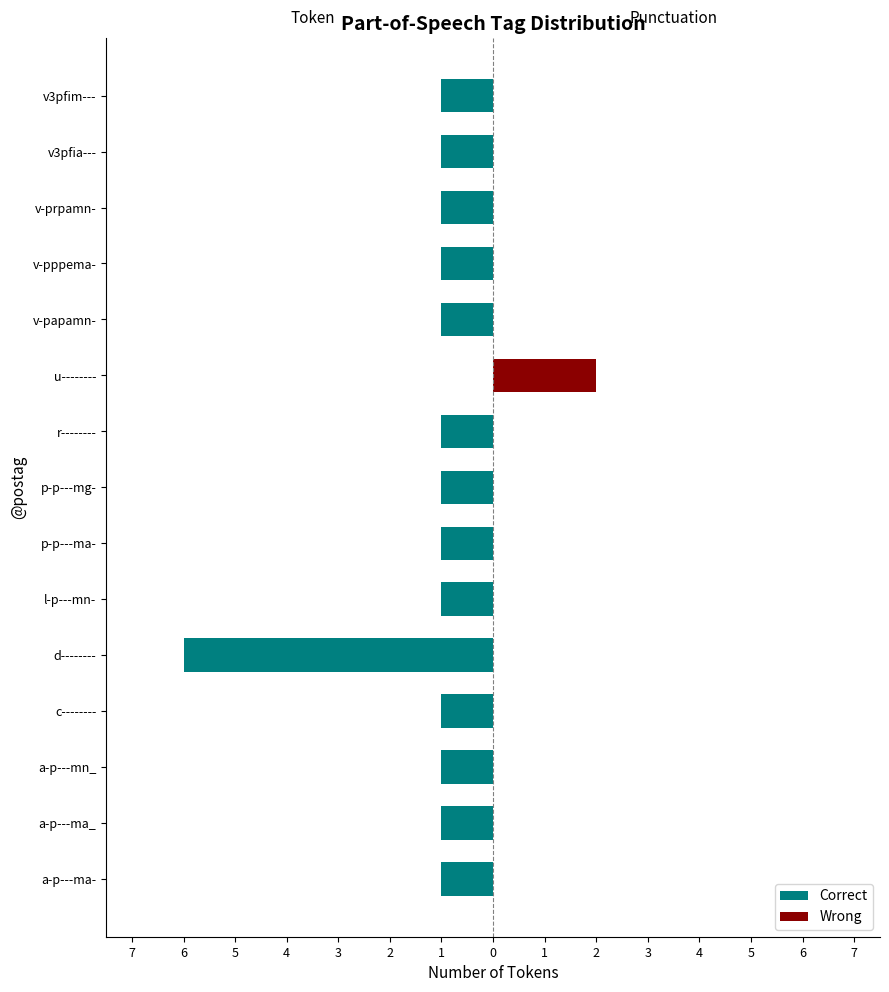

Reading left to right, transcribe all the data shown in this chart.

Correct: -1	-1	-1	-1	-6	-1	-1	-1	-1	0	-1	-1	-1	-1	-1
Wrong: 0	0	0	0	0	0	0	0	0	2	0	0	0	0	0